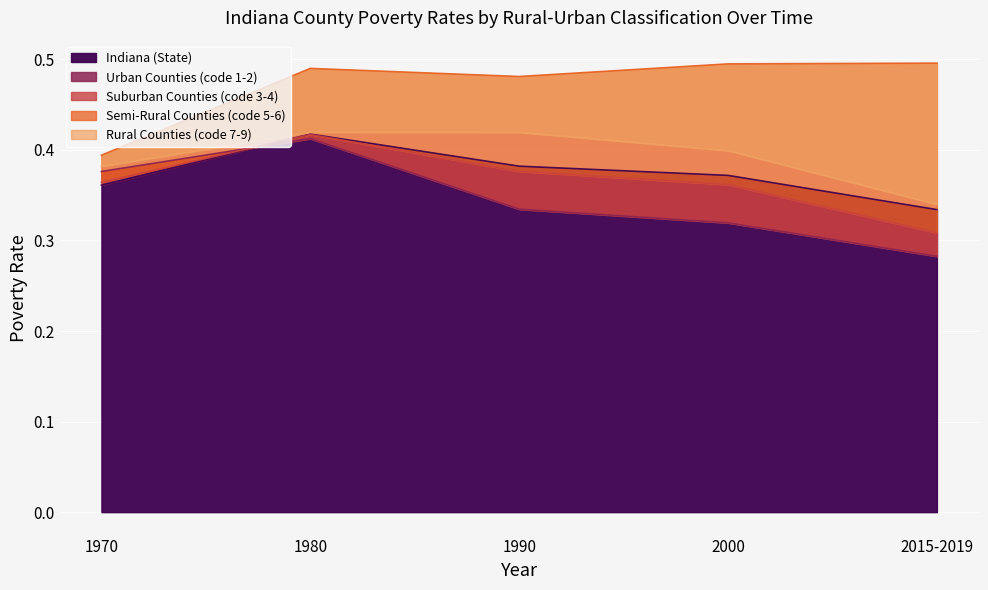

What is the sum of the Suburban Counties (code 3-4) values at 1970 and 1980?

0.8